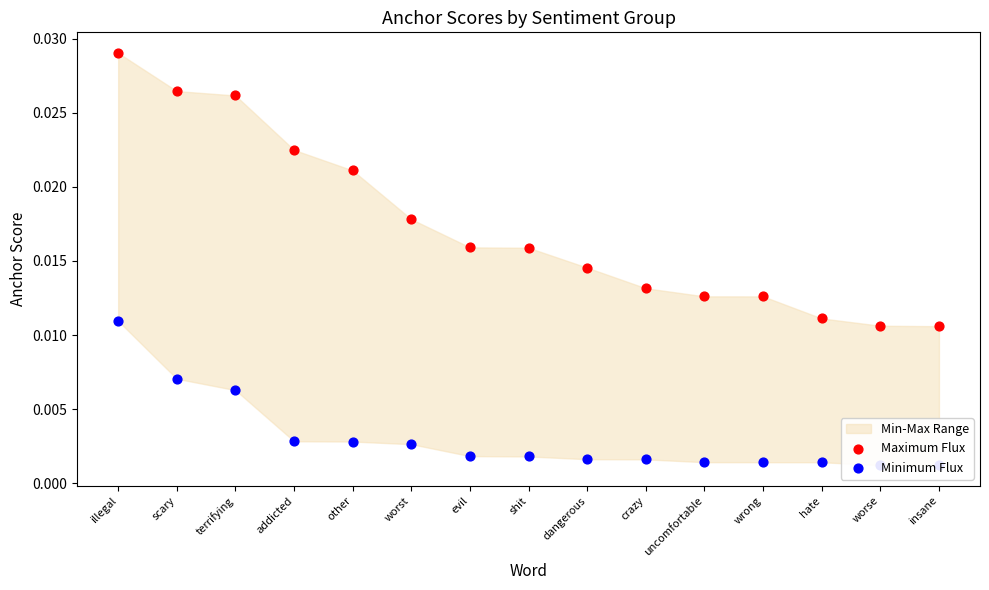

At which category is the sum across all series the highest?

illegal